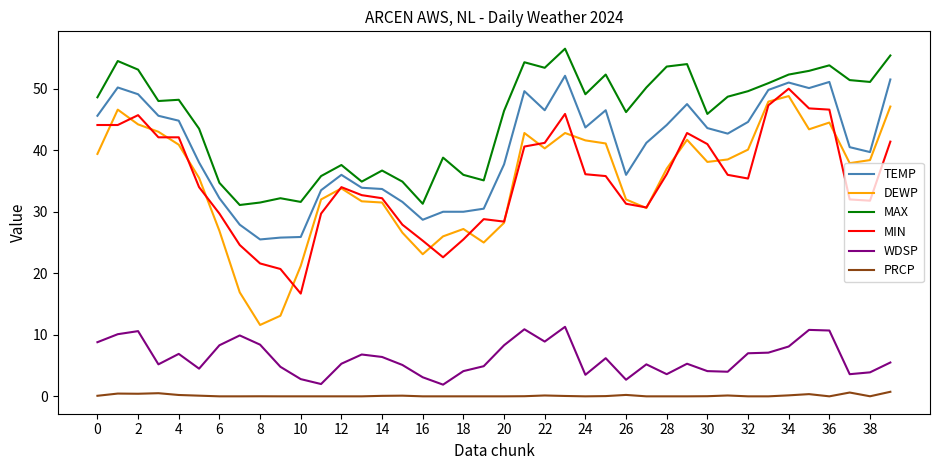

Which series has the largest total across all categories?

MAX